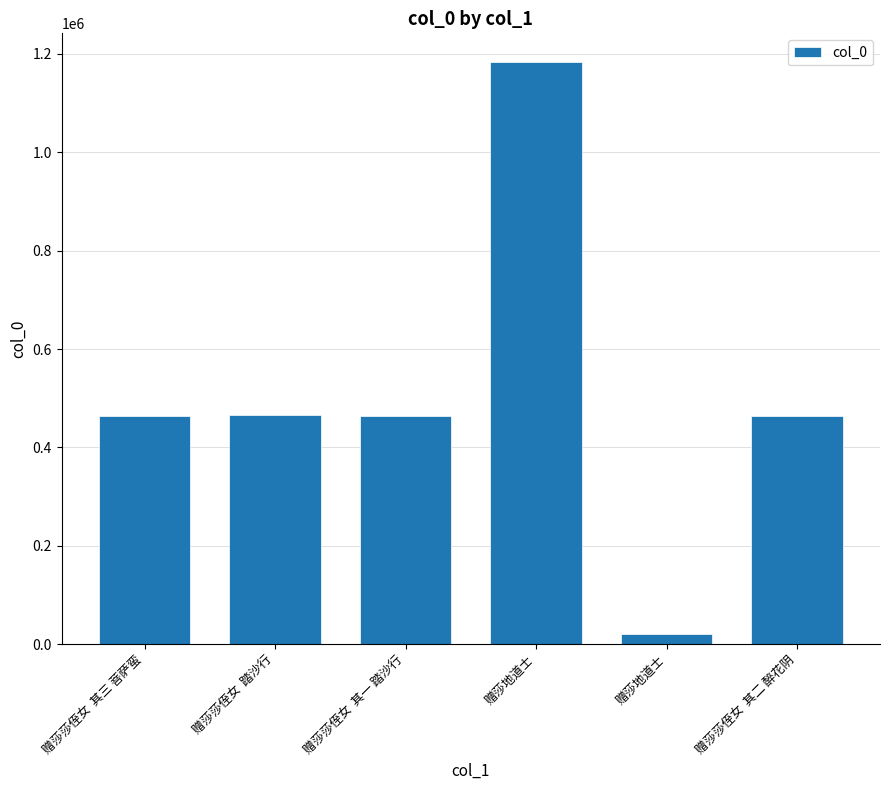

Reading right to left, list all the values displayed in this chart.

464110	21161	1182572	464109	466471	464111